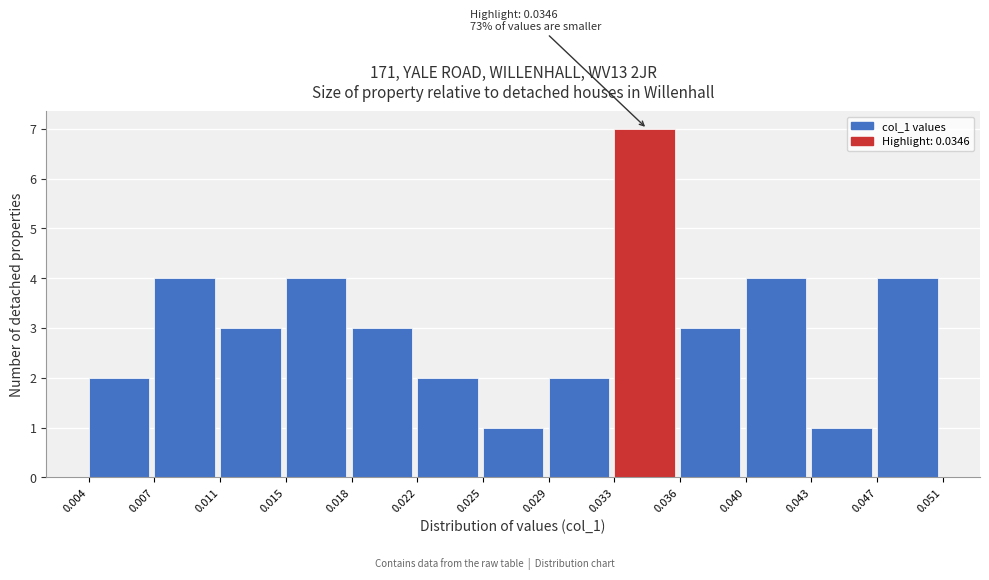

Over which range of the x-axis is the bar tallest?

0.033 to 0.036